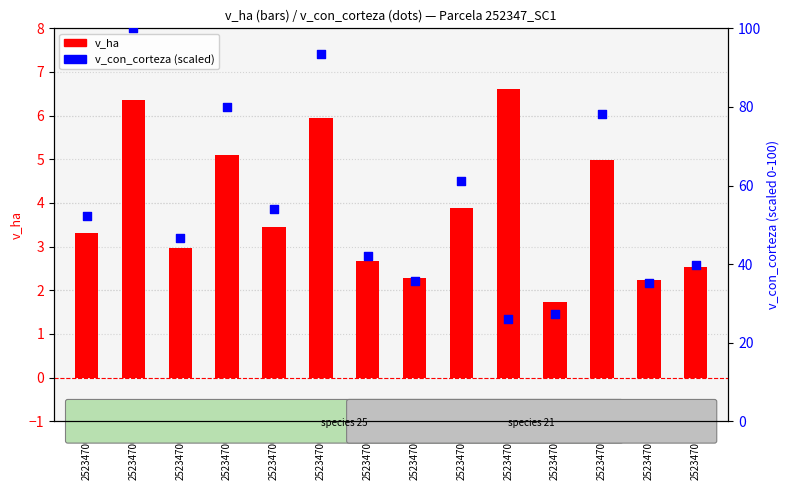

Which series reaches the maximum Y coordinate?

v_con_corteza